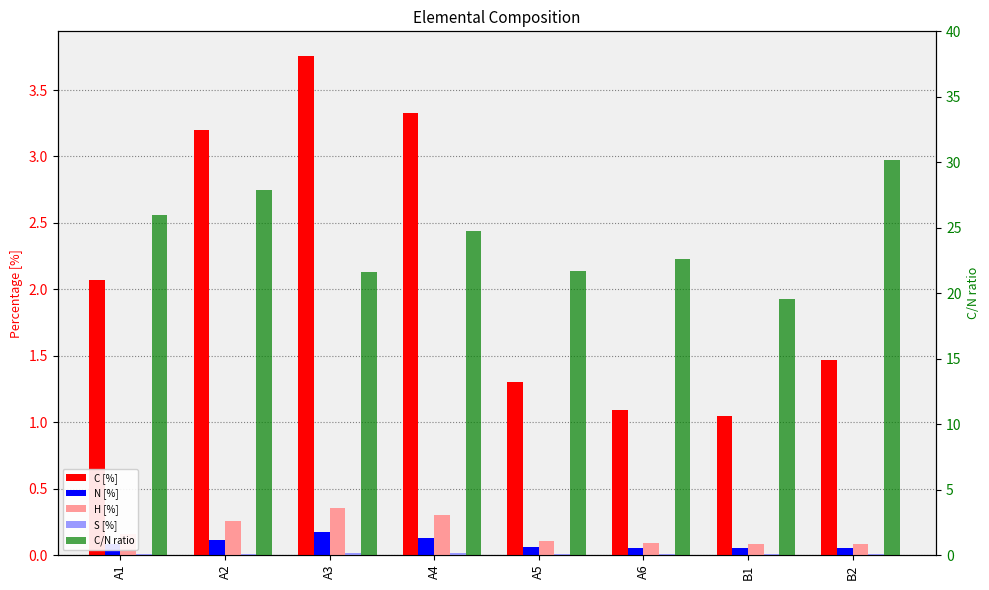

Which series has the widest spread of values?

C/N ratio